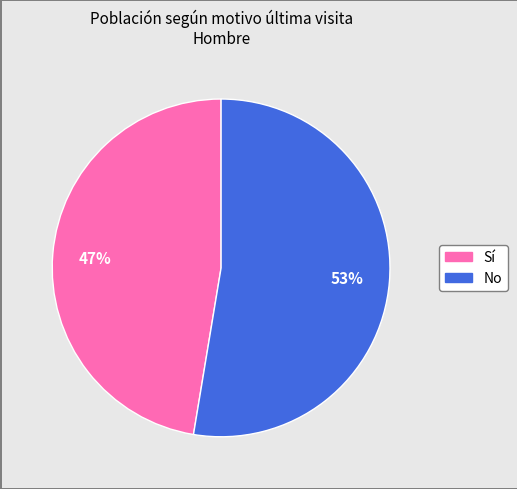

Does any single category account for the majority?

Yes